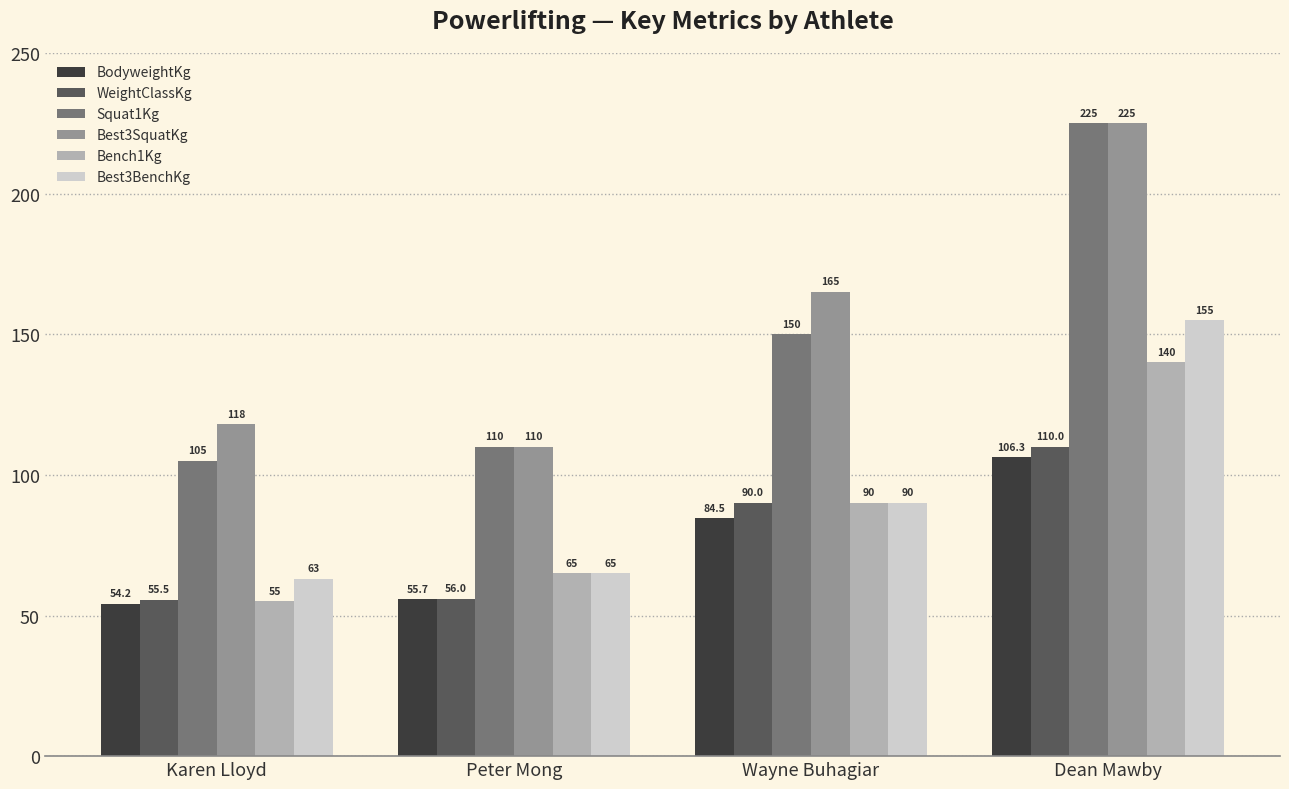

What is the maximum value shown in the chart?

225.0